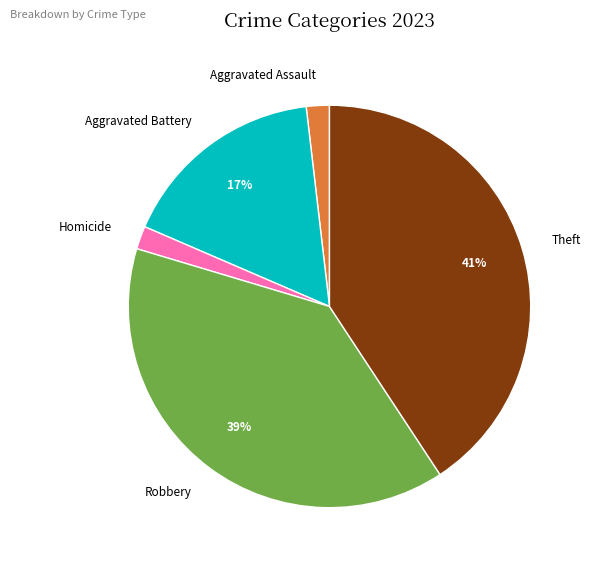

Which category has the biggest portion of the pie?

Theft